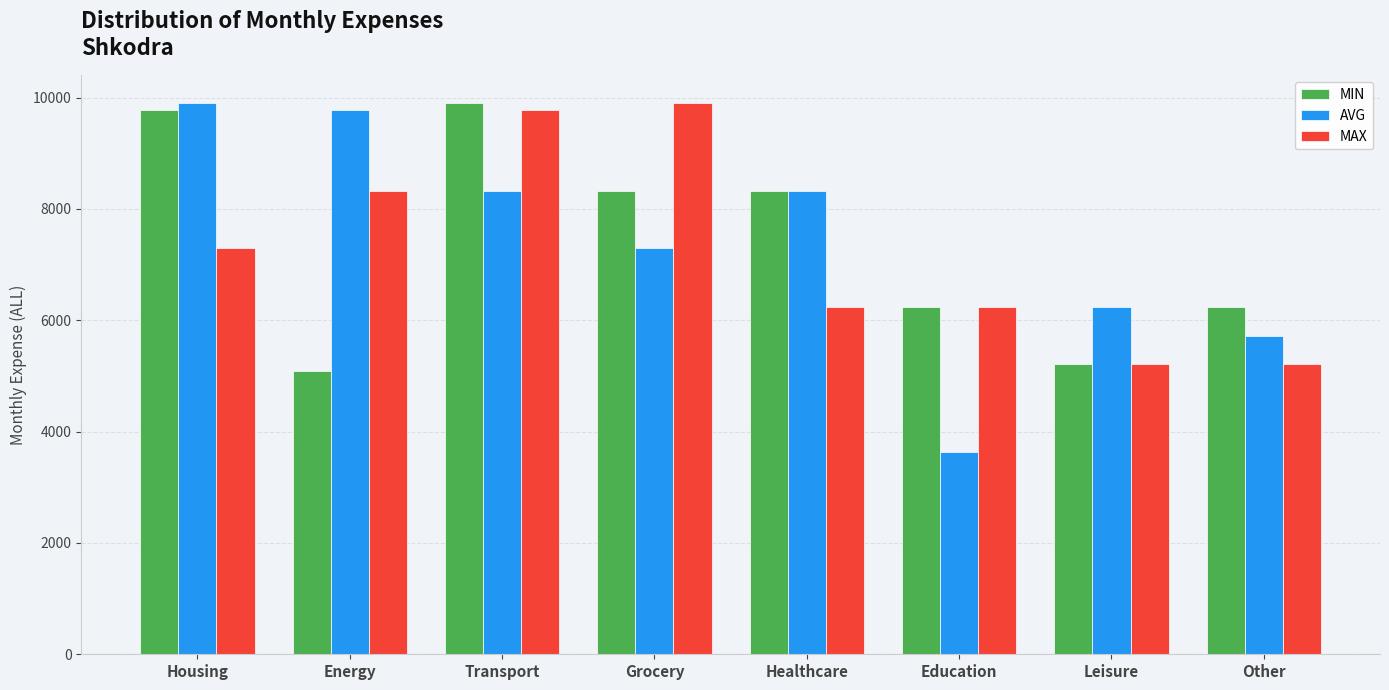

At which category is the sum across all series the highest?

Transport